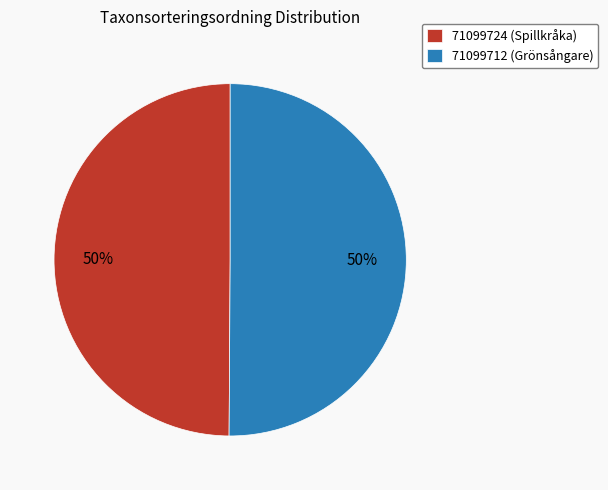

The 71099712 (Grönsångare) slice represents 50% of the pie. True or false?

True